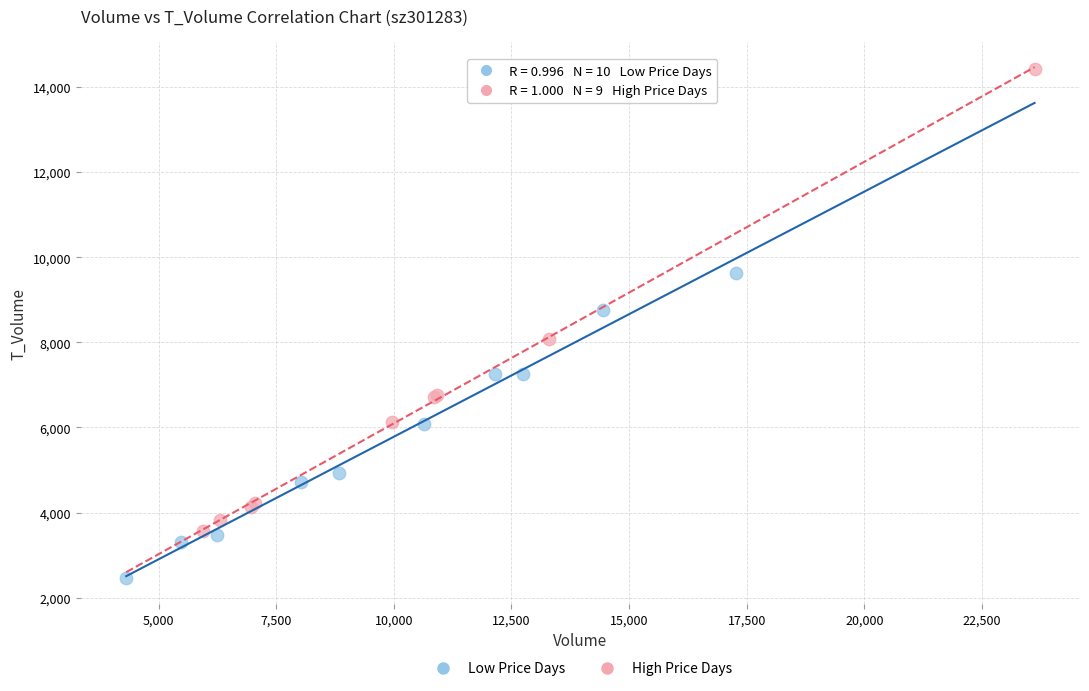

Which series contains the highest Y value?

High Price Days